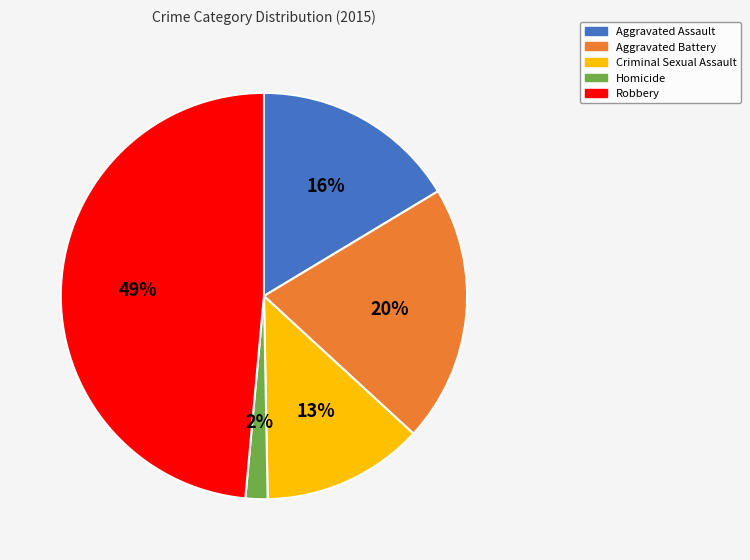

What percentage is the Homicide slice, to the nearest percent?

2%